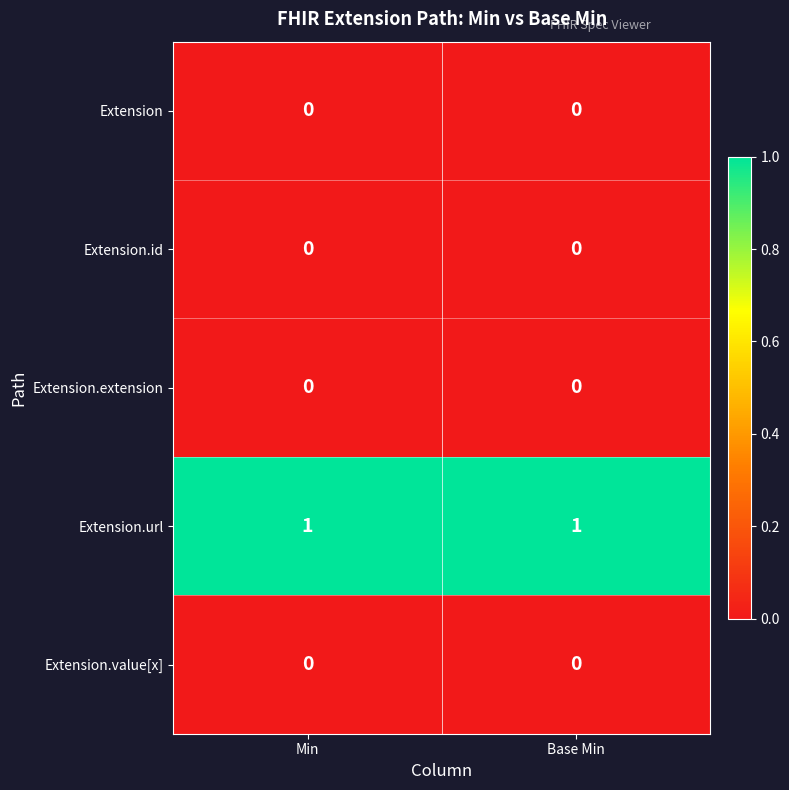

What is the spread (max minus min) of values at Min?

1